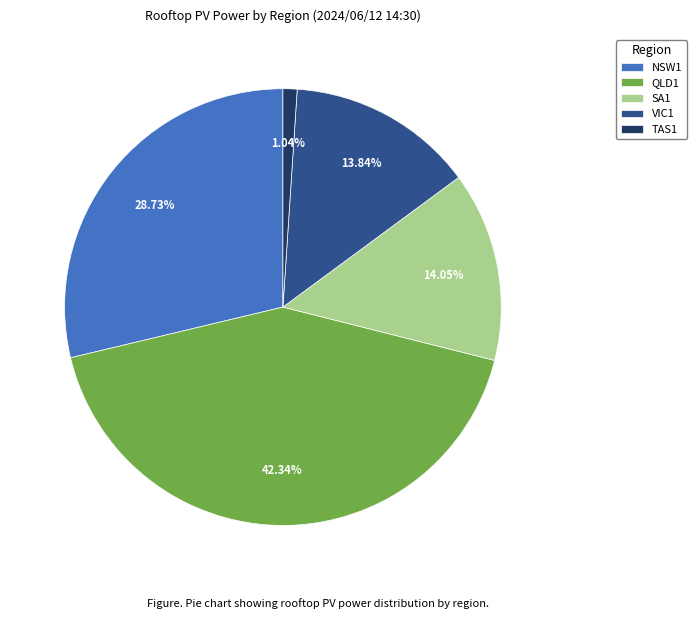

Does QLD1 represent more than half of the total?

No